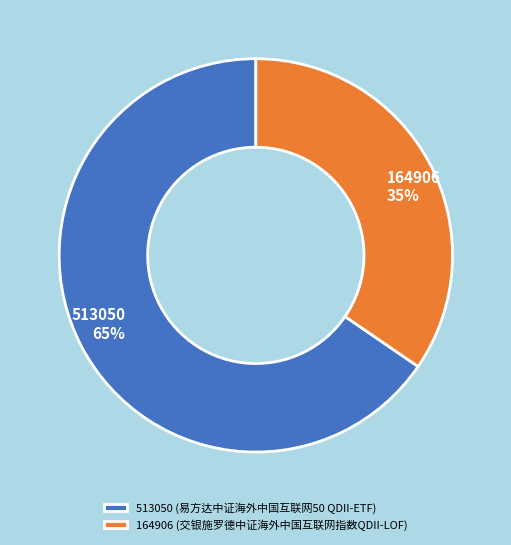

How many segments does this pie chart have?

2